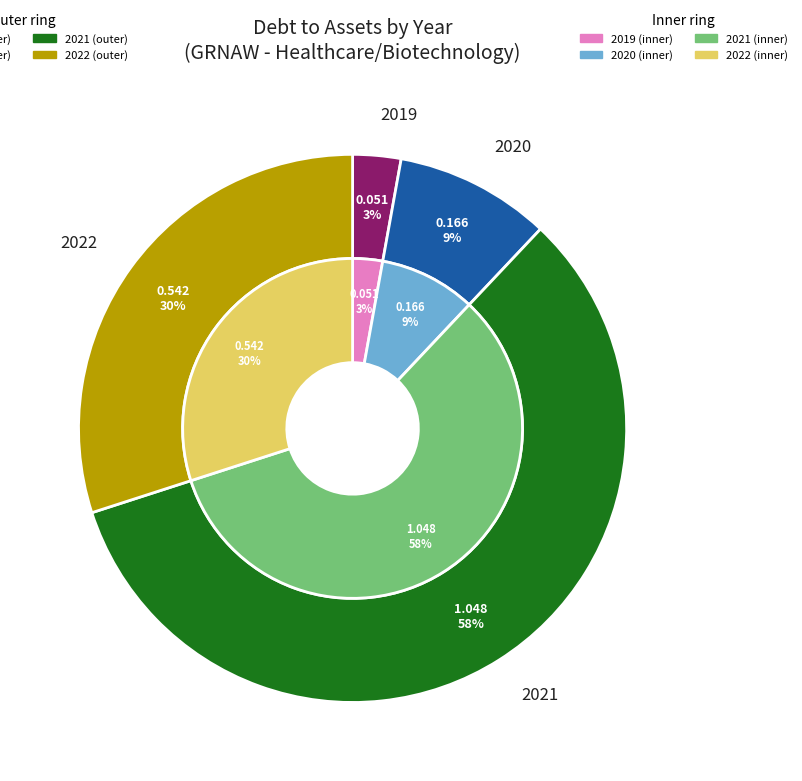

What percentage is the 2020 slice, to the nearest percent?

9%